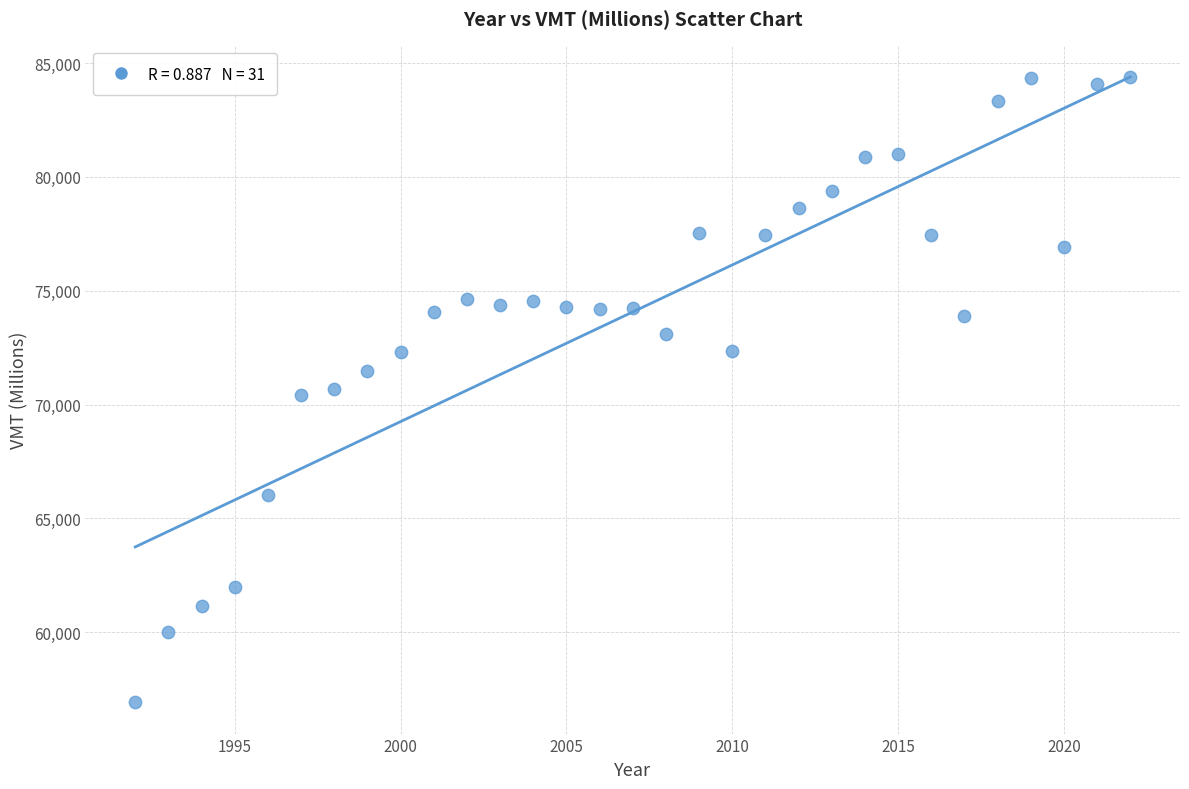

What is the range of X values (max minus min)?

30.0